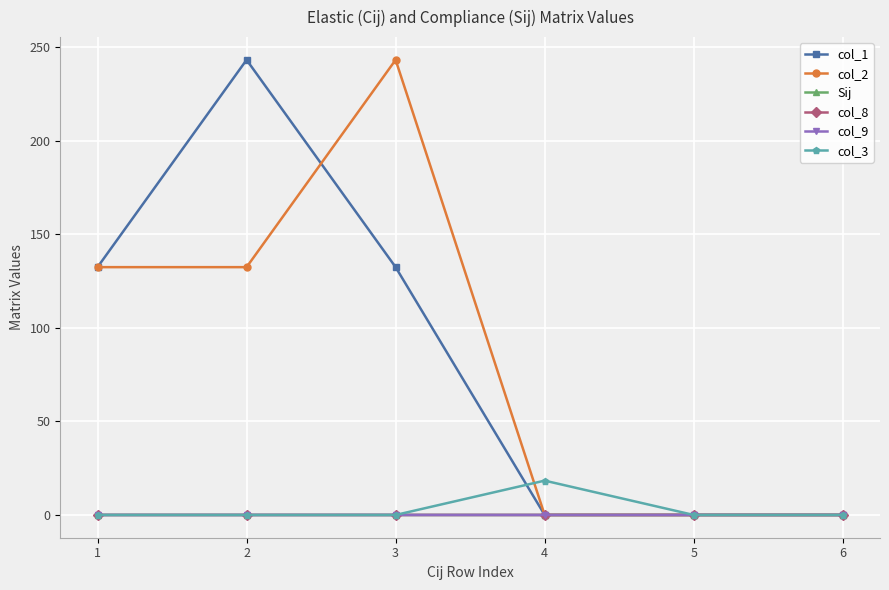

True or false: col_8 has a value of 0.0 at 6.

True